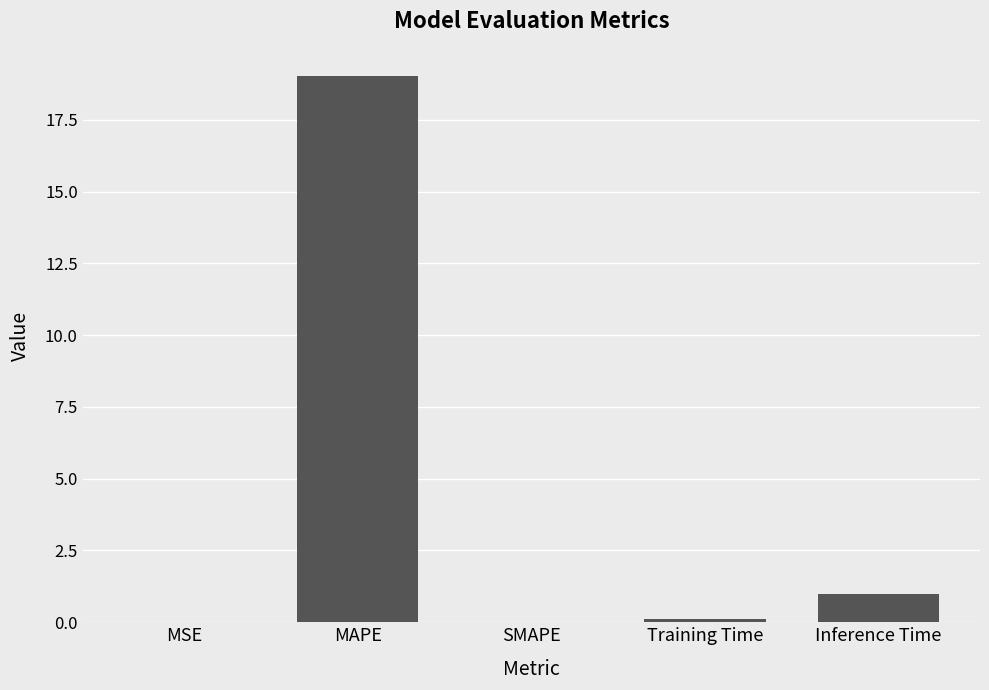

At which category does the chart reach its peak across all series?

MAPE